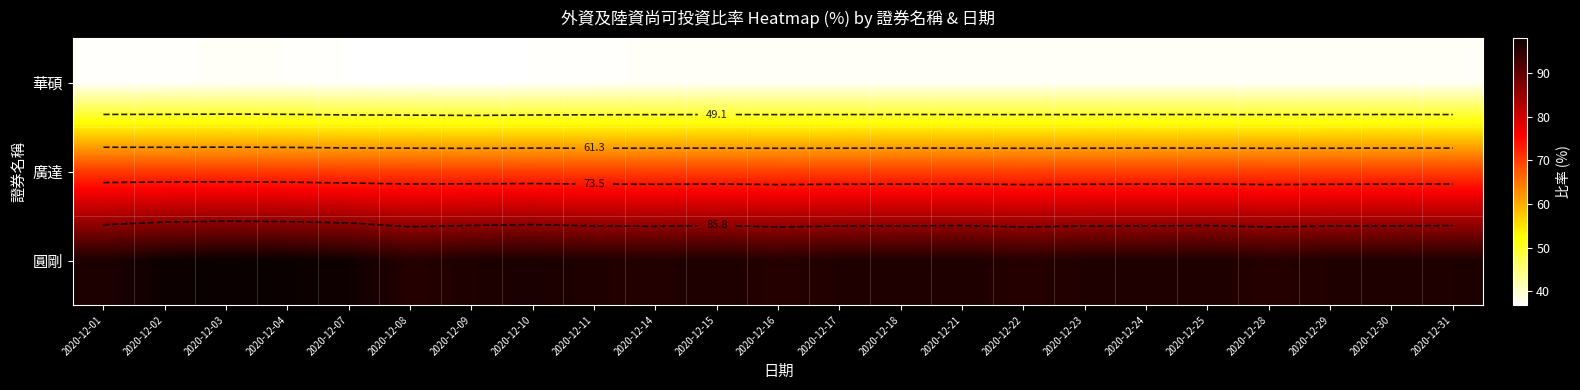

What is the difference between the maximum and minimum values in the 華碩 series?

0.6